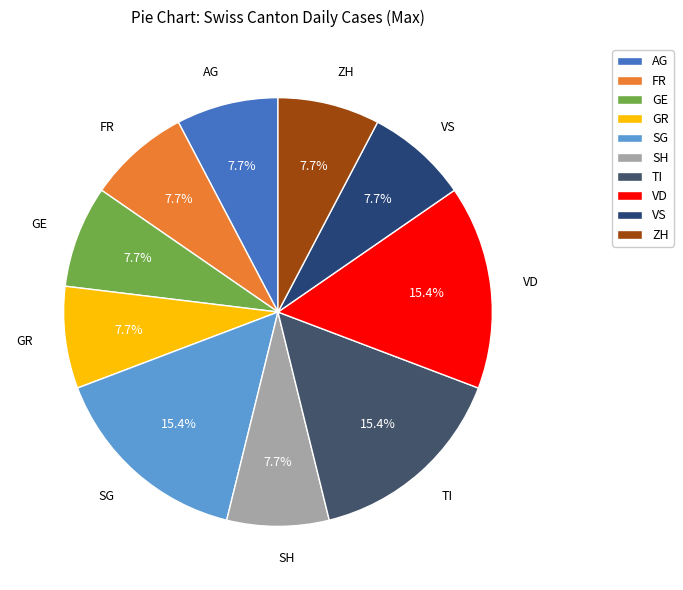

What percentage is the GR slice, to the nearest percent?

8%